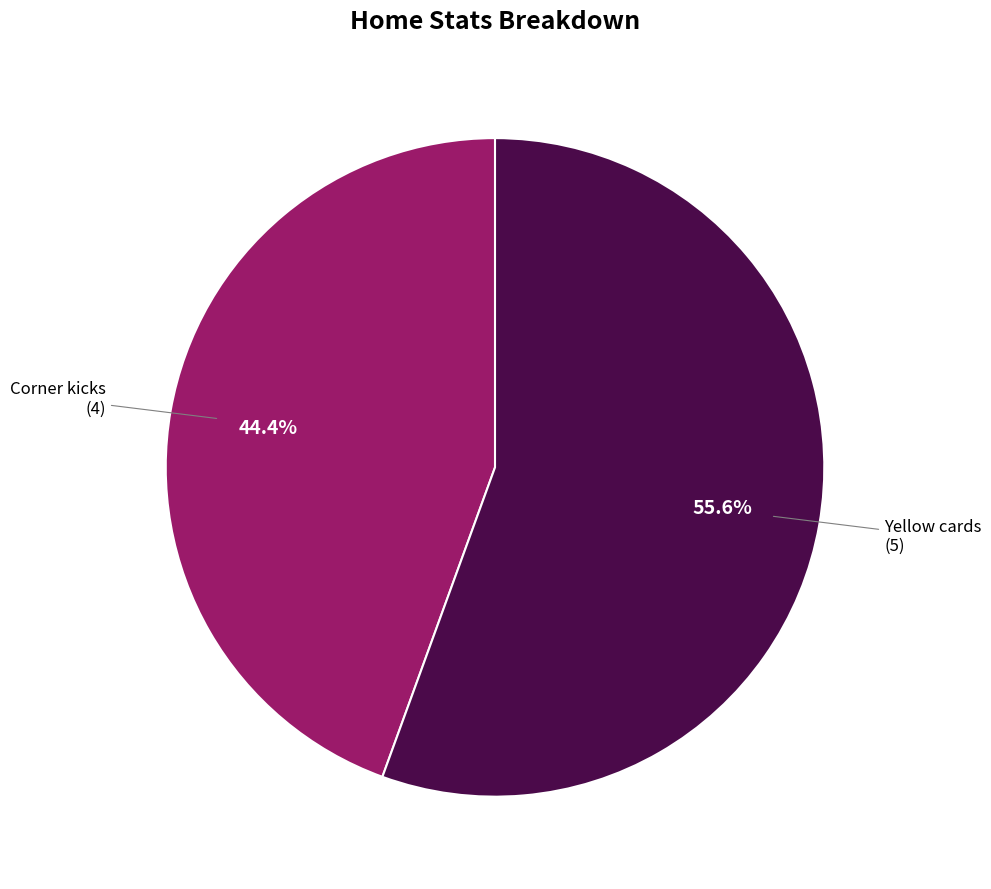

What is the largest slice in the pie chart?

Yellow cards